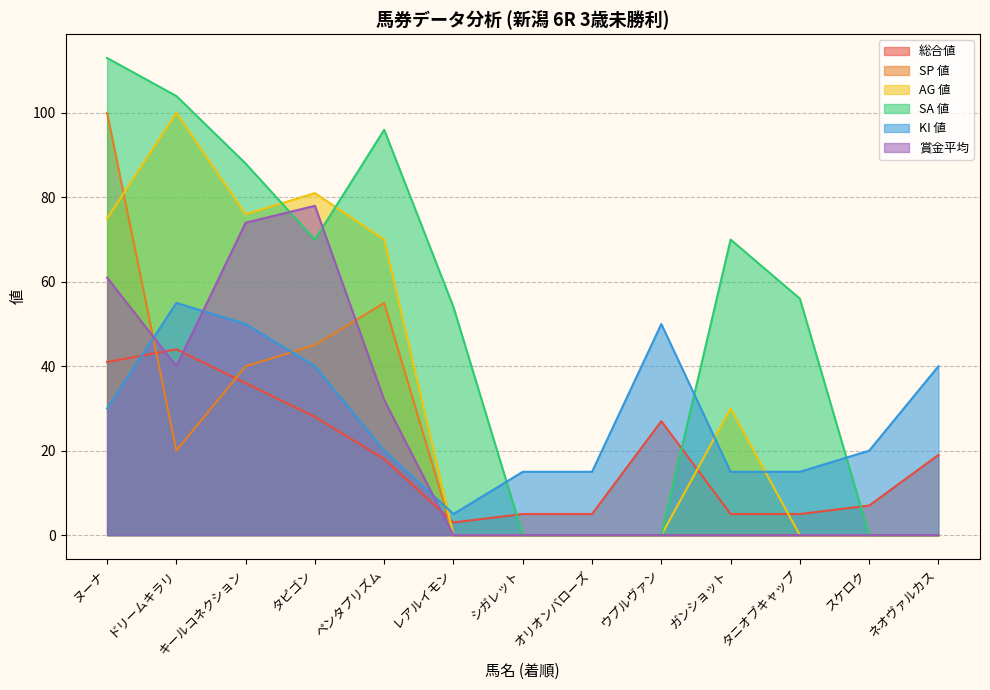

Where is SA 値 nearest to the value 56?

タニオブキャップ